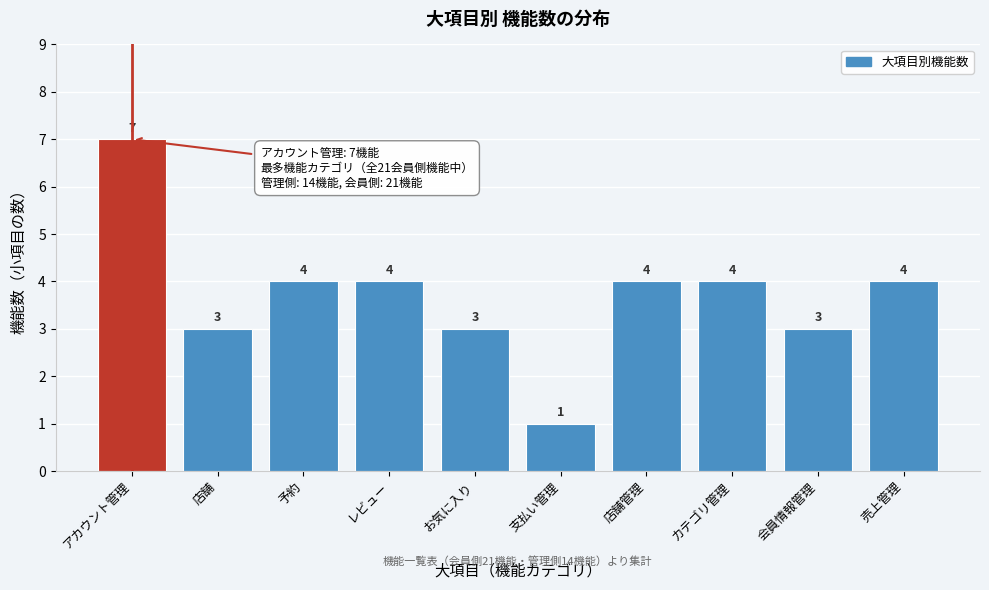

Reading right to left, transcribe all the data shown in this chart.

4	3	4	4	1	3	4	4	3	7